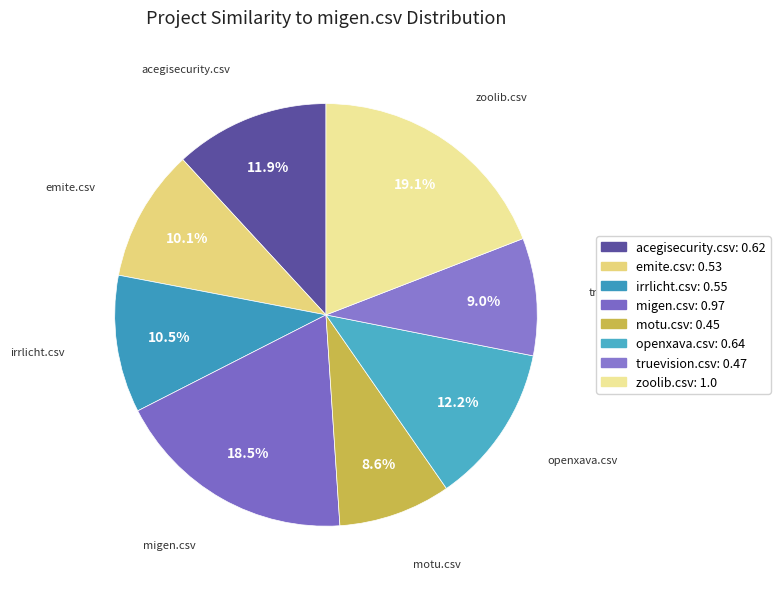

To the nearest percent, what percentage of the pie is acegisecurity.csv?

12%